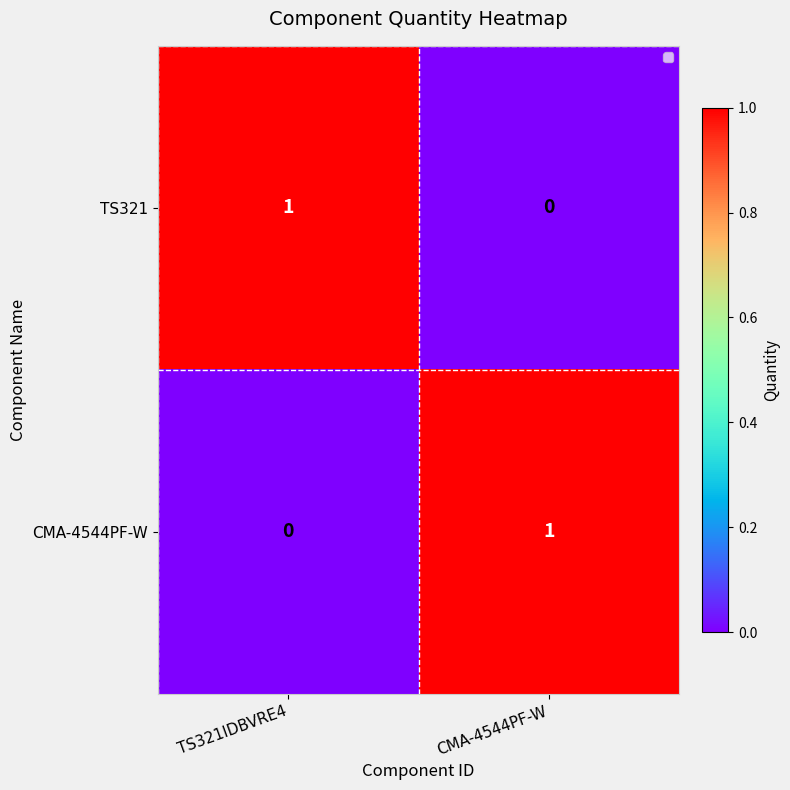

Reading right to left, what are all the values shown in this chart?

TS321: 0	1
CMA-4544PF-W: 1	0